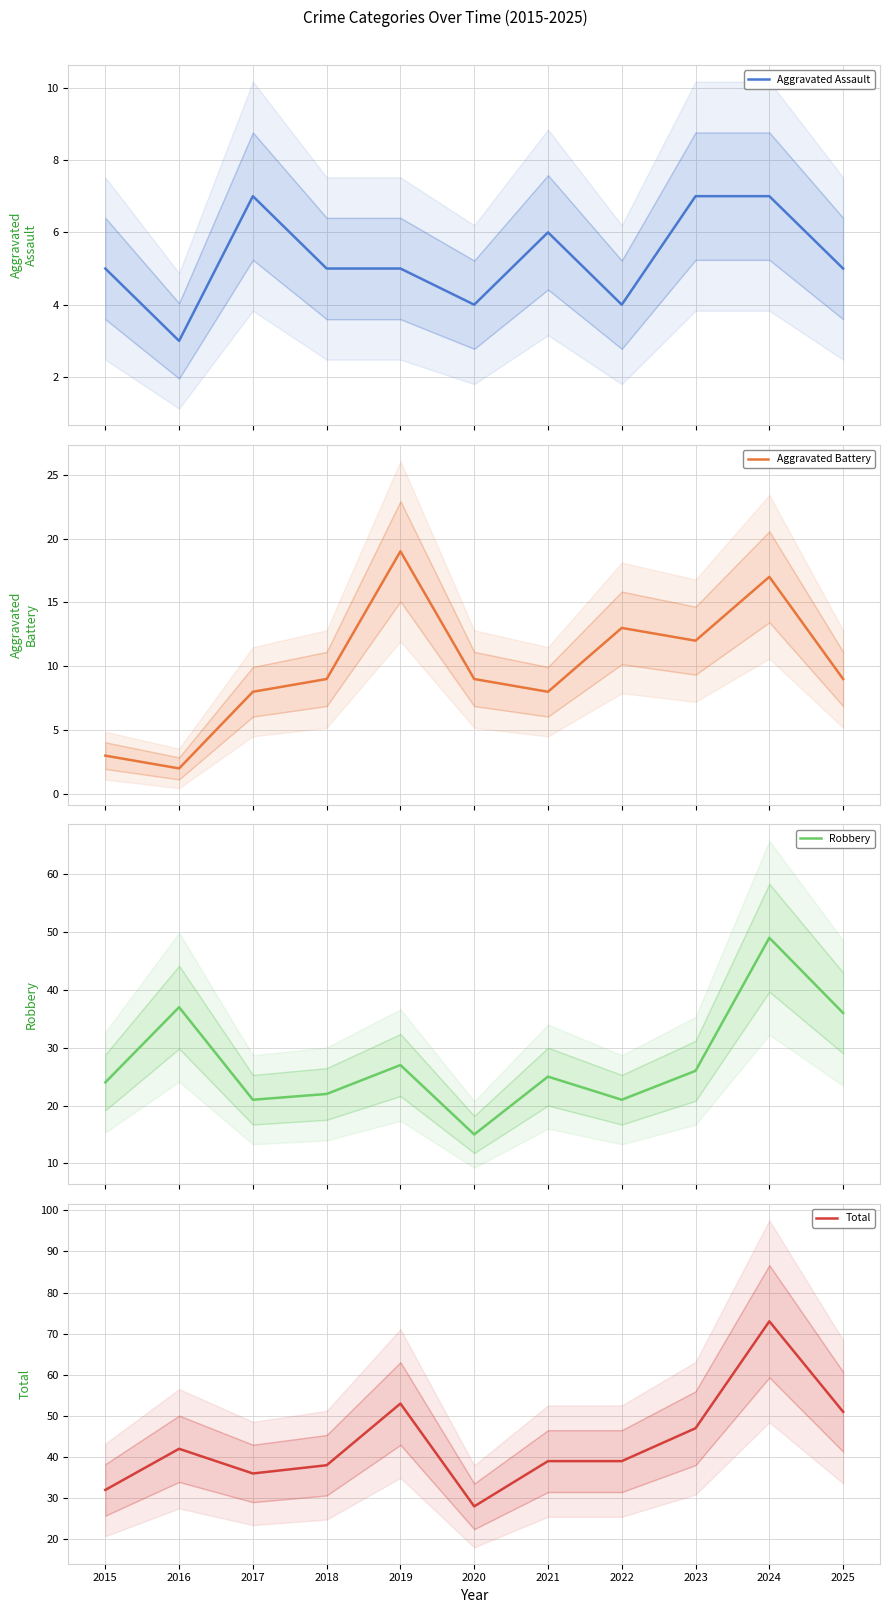

Does the chart display data point markers on the line(s)?

No